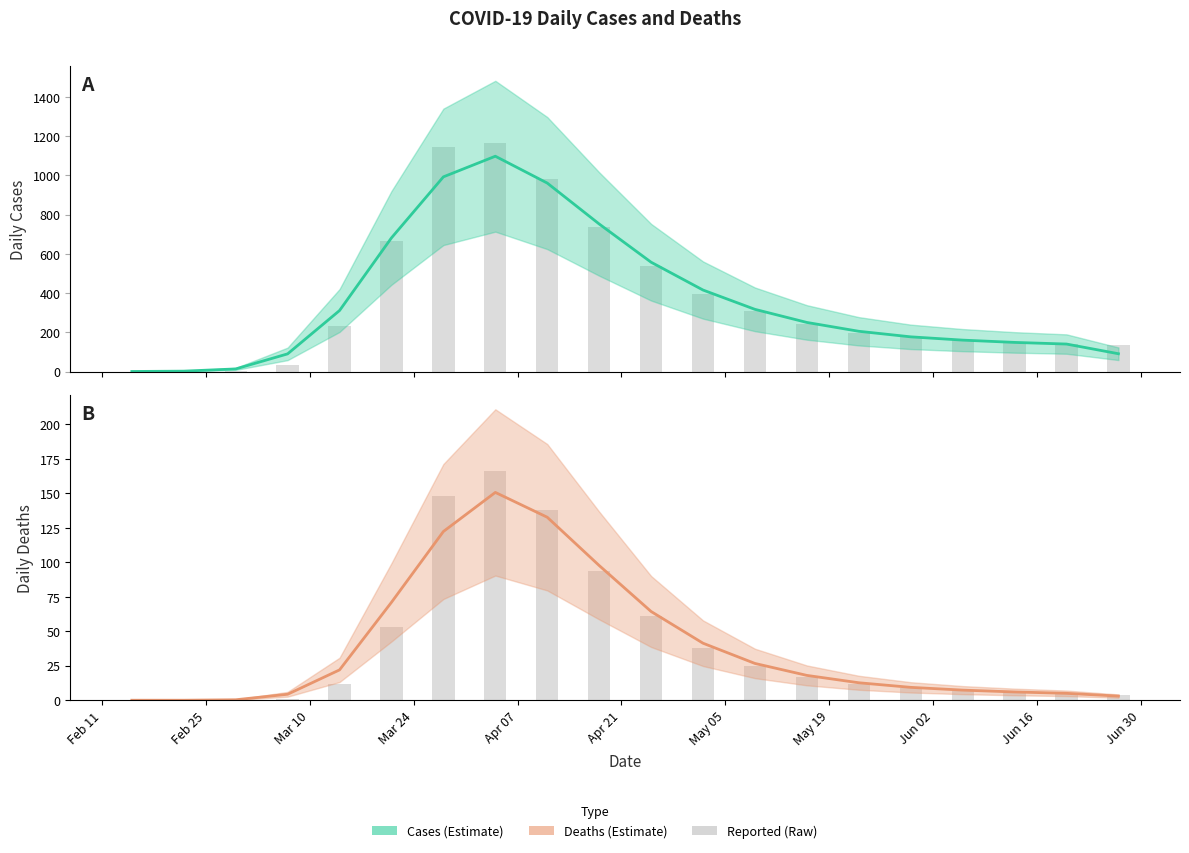

Rank the series at Jun 16 from highest to lowest value.

cases_line, cases_raw, deaths_line, deaths_raw